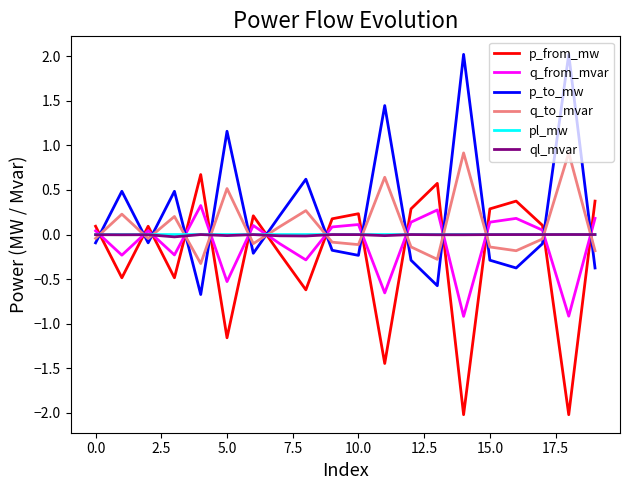

True or false: p_from_mw and ql_mvar intersect in this chart.

True